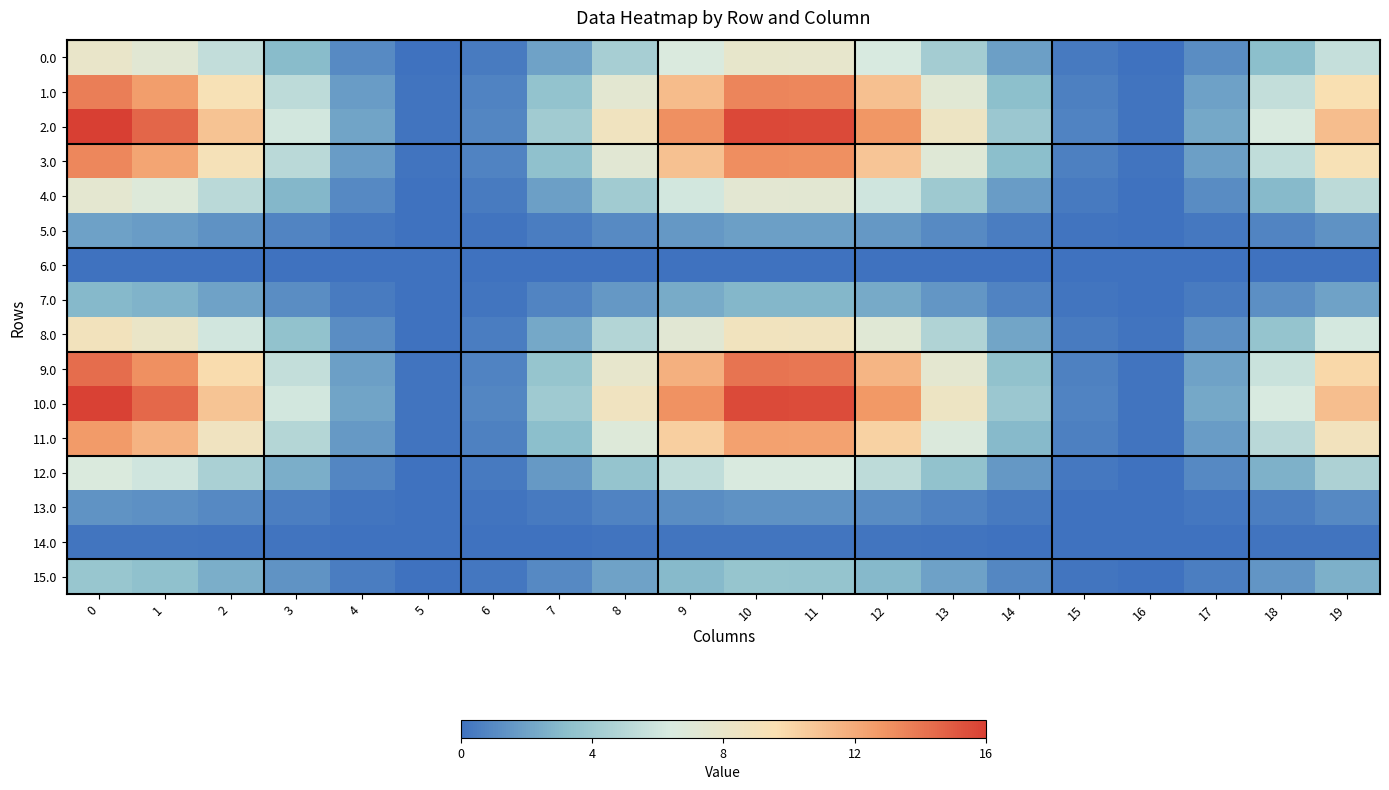

Reading left to right, transcribe all the data shown in this chart.

0.0: 0=8.0	1=7.3	2=5.4	3=3.1	4=1.1	5=0.0	6=0.4	7=2.0	8=4.3	9=6.5	10=7.8	11=7.8	12=6.4	13=4.2	14=1.9	15=0.4	16=0.1	17=1.1	18=3.2	19=5.6
1.0: 0=13.7	1=12.5	2=9.4	3=5.3	4=1.8	5=0.1	6=0.7	7=3.5	8=7.5	9=11.2	10=13.5	11=13.4	12=11.0	13=7.2	14=3.3	15=0.6	16=0.1	17=2.0	18=5.5	19=9.6
2.0: 0=16.0	1=14.6	2=10.9	3=6.2	4=2.1	5=0.1	6=0.8	7=4.1	8=8.7	9=13.1	10=15.7	11=15.6	12=12.9	13=8.4	14=3.8	15=0.7	16=0.1	17=2.3	18=6.4	19=11.1
3.0: 0=13.4	1=12.2	2=9.1	3=5.2	4=1.8	5=0.1	6=0.7	7=3.4	8=7.3	9=11.0	10=13.1	11=13.1	12=10.8	13=7.1	14=3.2	15=0.6	16=0.1	17=1.9	18=5.4	19=9.3
4.0: 0=7.5	1=6.9	2=5.1	3=2.9	4=1.0	5=0.0	6=0.4	7=1.9	8=4.1	9=6.2	10=7.4	11=7.3	12=6.1	13=4.0	14=1.8	15=0.3	16=0.1	17=1.1	18=3.0	19=5.2
5.0: 0=1.9	1=1.8	2=1.3	3=0.8	4=0.3	5=0.0	6=0.1	7=0.5	8=1.1	9=1.6	10=1.9	11=1.9	12=1.6	13=1.0	14=0.5	15=0.1	16=0.0	17=0.3	18=0.8	19=1.4
6.0: 0=0.0	1=0.0	2=0.0	3=0.0	4=0.0	5=0.0	6=0.0	7=0.0	8=0.0	9=0.0	10=0.0	11=0.0	12=0.0	13=0.0	14=0.0	15=0.0	16=0.0	17=0.0	18=0.0	19=0.0
7.0: 0=2.9	1=2.7	2=2.0	3=1.1	4=0.4	5=0.0	6=0.2	7=0.8	8=1.6	9=2.4	10=2.9	11=2.9	12=2.4	13=1.6	14=0.7	15=0.1	16=0.0	17=0.4	18=1.2	19=2.1
8.0: 0=8.9	1=8.2	2=6.1	3=3.5	4=1.2	5=0.0	6=0.5	7=2.3	8=4.9	9=7.3	10=8.8	11=8.7	12=7.2	13=4.7	14=2.1	15=0.4	16=0.1	17=1.3	18=3.6	19=6.2
9.0: 0=14.3	1=13.1	2=9.8	3=5.5	4=1.9	5=0.1	6=0.7	7=3.7	8=7.8	9=11.7	10=14.1	11=14.0	12=11.5	13=7.6	14=3.4	15=0.6	16=0.1	17=2.1	18=5.8	19=10.0
10.0: 0=15.9	1=14.5	2=10.8	3=6.1	4=2.1	5=0.1	6=0.8	7=4.1	8=8.7	9=13.0	10=15.6	11=15.5	12=12.8	13=8.4	14=3.8	15=0.7	16=0.1	17=2.3	18=6.4	19=11.1
11.0: 0=12.7	1=11.6	2=8.6	3=4.9	4=1.7	5=0.1	6=0.7	7=3.2	8=6.9	9=10.4	10=12.4	11=12.4	12=10.2	13=6.7	14=3.0	15=0.6	16=0.1	17=1.8	18=5.1	19=8.8
12.0: 0=6.6	1=6.0	2=4.5	3=2.6	4=0.9	5=0.0	6=0.3	7=1.7	8=3.6	9=5.4	10=6.5	11=6.4	12=5.3	13=3.5	14=1.6	15=0.3	16=0.1	17=0.9	18=2.7	19=4.6
13.0: 0=1.4	1=1.3	2=0.9	3=0.5	4=0.2	5=0.0	6=0.1	7=0.4	8=0.7	9=1.1	10=1.3	11=1.3	12=1.1	13=0.7	14=0.3	15=0.1	16=0.0	17=0.2	18=0.6	19=1.0
14.0: 0=0.2	1=0.2	2=0.1	3=0.1	4=0.0	5=0.0	6=0.0	7=0.0	8=0.1	9=0.1	10=0.2	11=0.2	12=0.1	13=0.1	14=0.0	15=0.0	16=0.0	17=0.0	18=0.1	19=0.1
15.0: 0=3.7	1=3.4	2=2.5	3=1.4	4=0.5	5=0.0	6=0.2	7=0.9	8=2.0	9=3.0	10=3.6	11=3.6	12=3.0	13=2.0	14=0.9	15=0.2	16=0.0	17=0.5	18=1.5	19=2.6